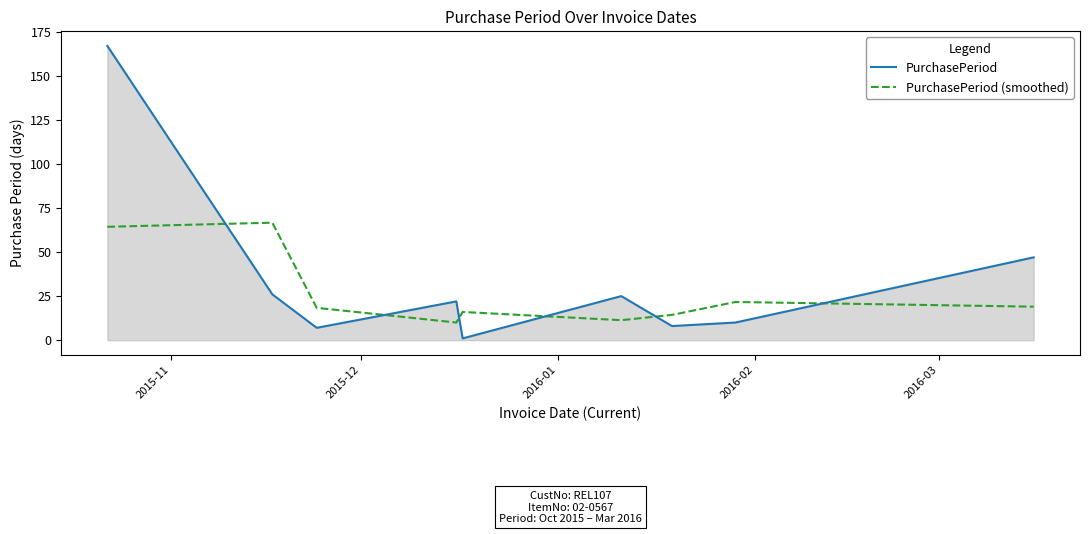

Which series has the largest range (max minus min)?

PurchasePeriod